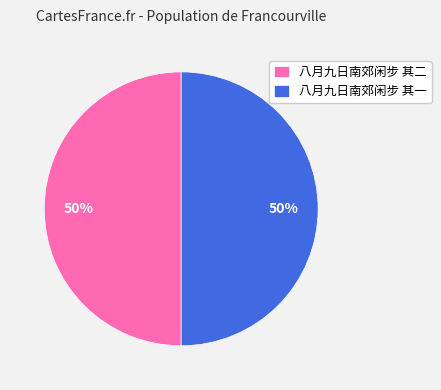

The 八月九日南郊闲步 其一 slice represents 50% of the pie. True or false?

True